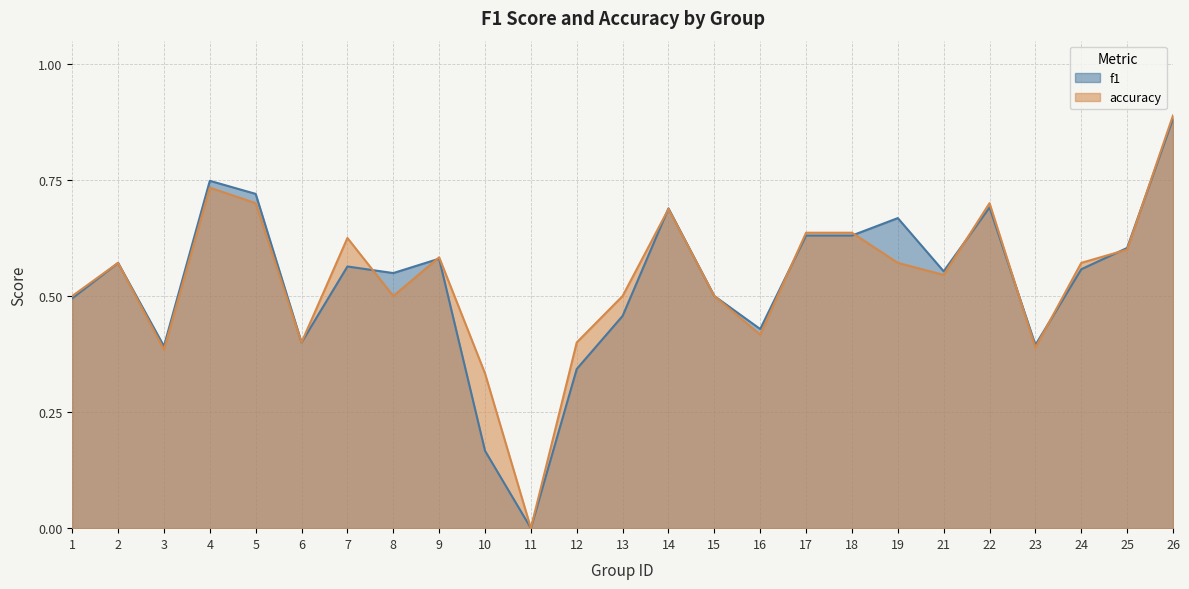

What is the difference between the second highest and second lowest values in the f1 series?

0.6